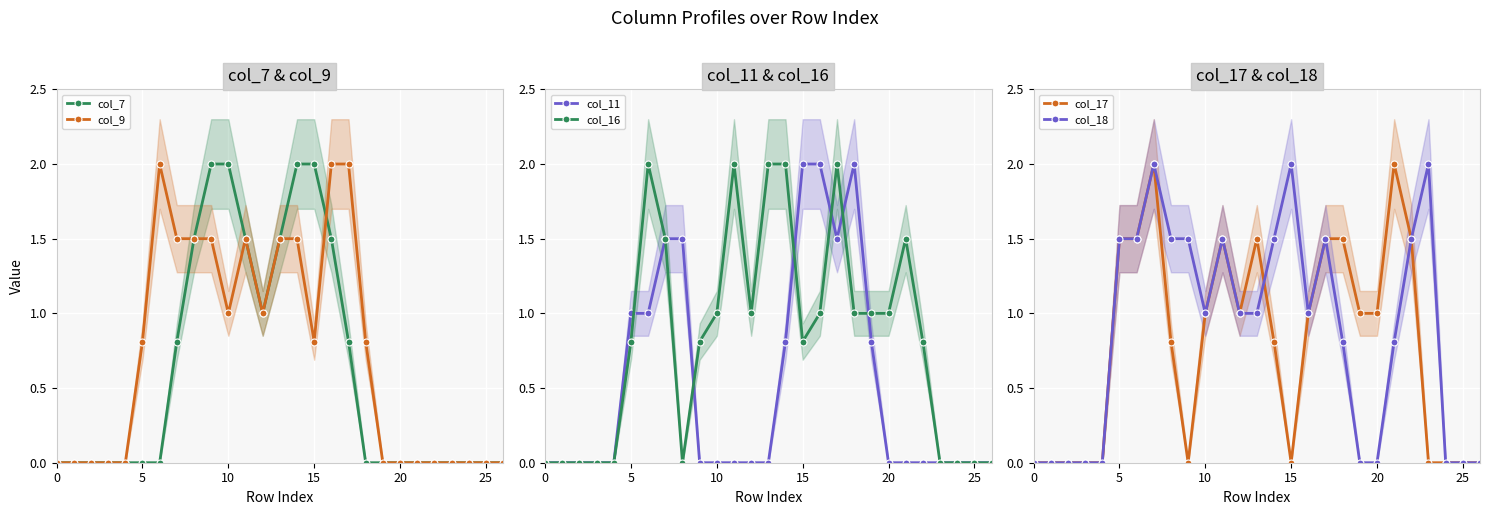

The value of col_7 at 20 is 0.0. True or false?

True